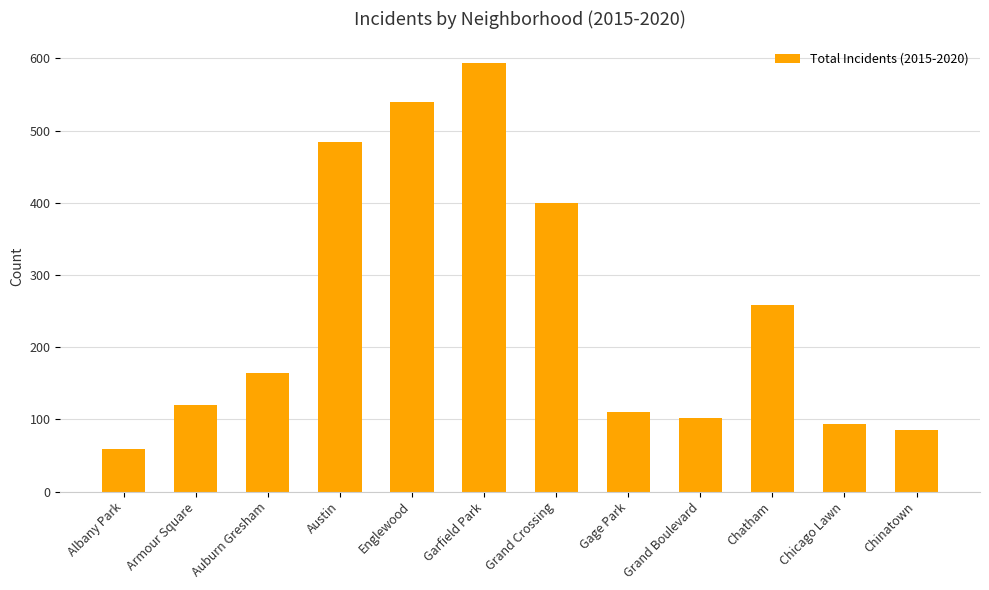

Are the bars horizontal?

No